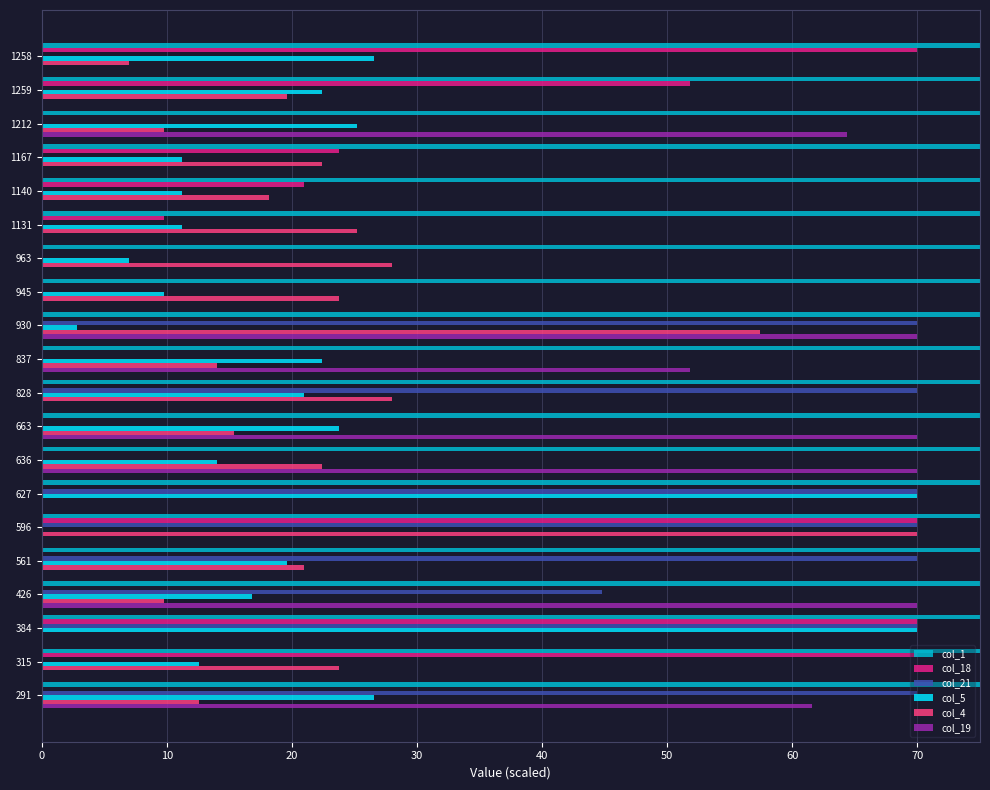

Which series has the largest total across all categories?

col_1